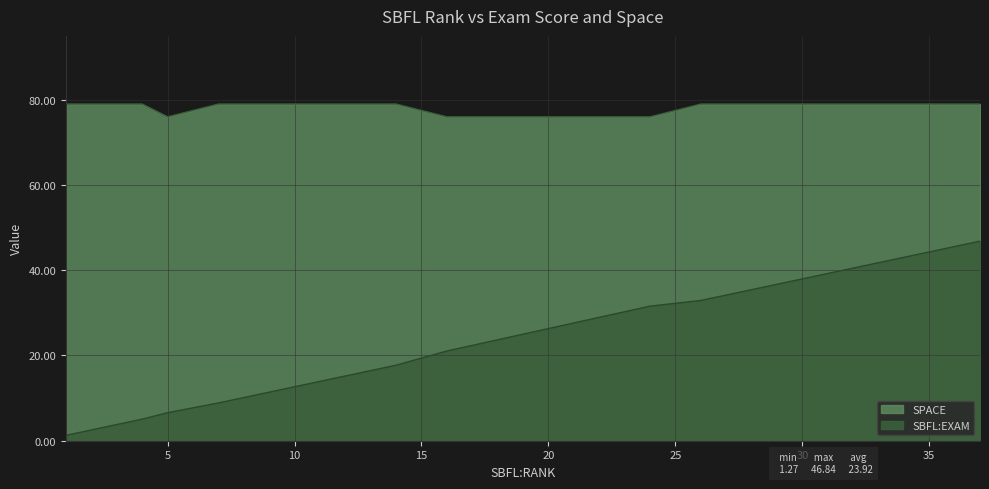

What is the total value across all series at 33?

120.8